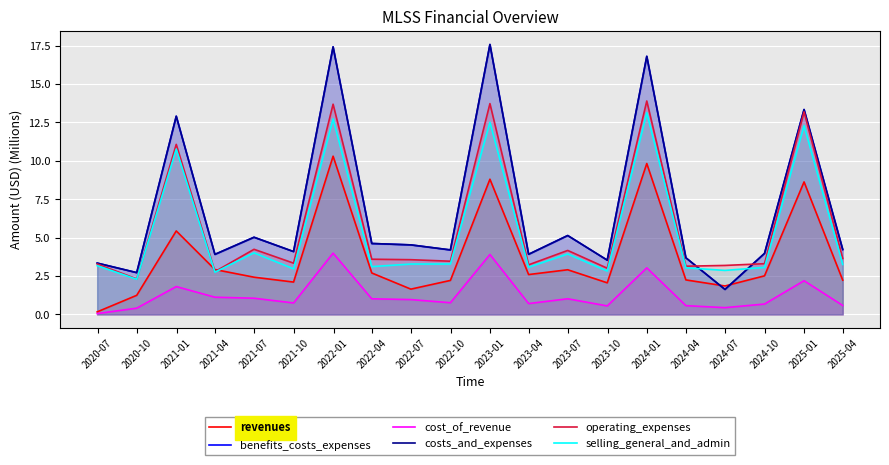

Reading left to right, transcribe all the data shown in this chart.

revenues: 0.2	1.2	5.4	2.9	2.4	2.1	10.3	2.7	1.6	2.2	8.8	2.6	2.9	2.1	9.8	2.2	1.9	2.5	8.6	2.2
benefits_costs_expenses: 3.3	2.7	12.9	3.9	5.0	4.1	17.4	4.6	4.5	4.2	17.6	3.9	5.1	3.5	16.8	3.7	1.6	4.0	13.3	4.2
cost_of_revenue: 0.1	0.4	1.8	1.1	1.1	0.7	4.0	1.0	1.0	0.8	3.9	0.7	1.0	0.6	3.0	0.6	0.4	0.7	2.2	0.6
costs_and_expenses: 3.3	2.7	12.9	3.9	5.0	4.1	17.4	4.6	4.5	4.2	17.6	3.9	5.1	3.5	16.8	3.7	1.6	4.0	13.3	4.2
operating_expenses: 3.3	2.3	11.1	2.8	4.2	3.3	13.7	3.6	3.6	3.5	13.7	3.2	4.2	3.0	13.9	3.1	3.2	3.3	13.2	3.6
selling_general_and_admin: 3.2	2.3	10.8	2.7	4.0	3.0	12.7	3.1	3.3	3.3	12.5	3.1	3.9	2.8	13.1	3.0	2.9	3.1	12.3	3.3